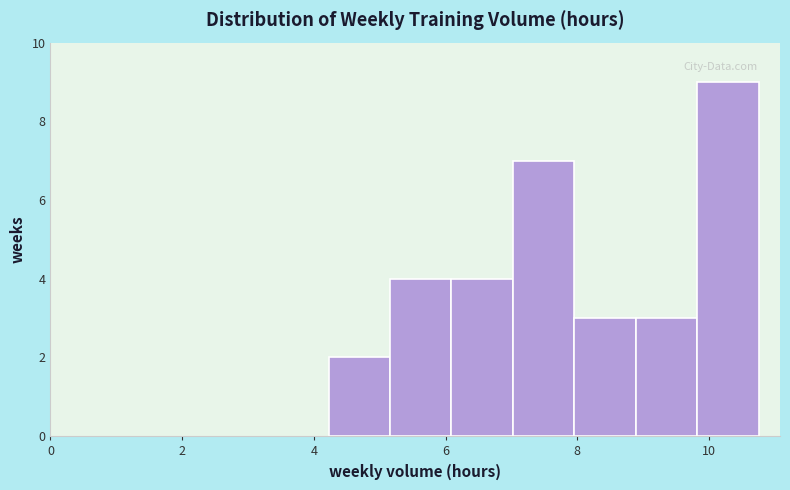

How tall is the bar that spans 8.8 to 9.8 on the x-axis? Neither the bar edges nor the heights are printed on the chart, so give them approximately, as read against the axes.

3